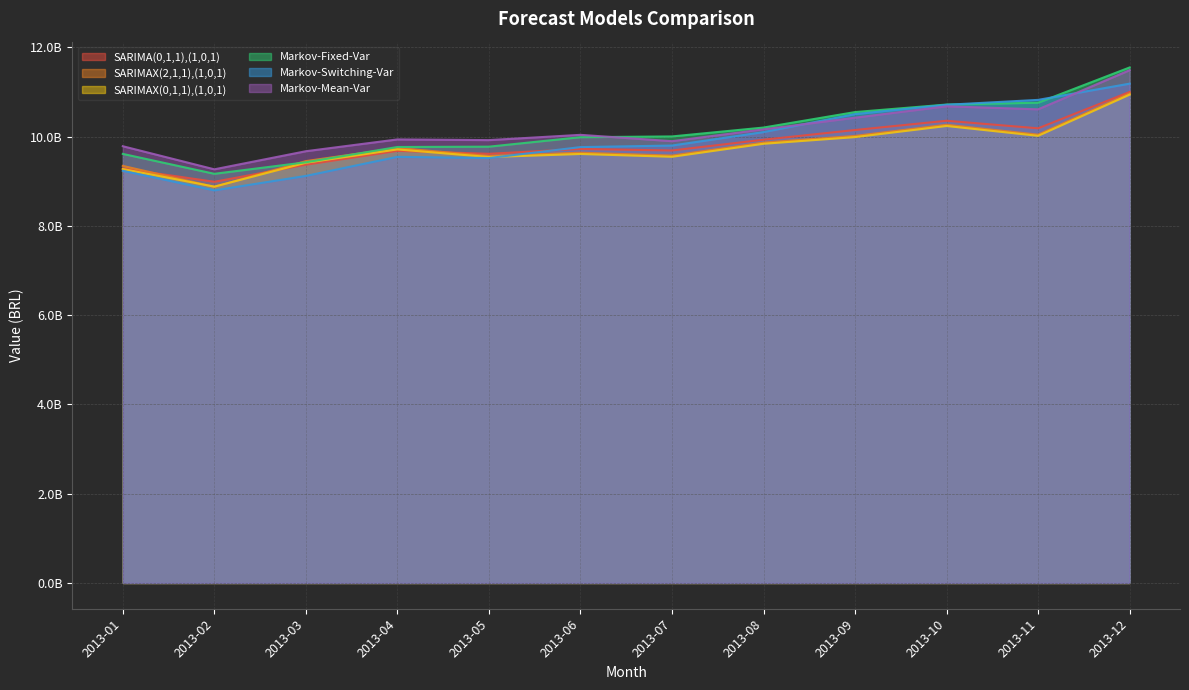

What is the value of the SARIMAX(2,1,1),(1,0,1) point at the 12th from the left?

10965673652.1